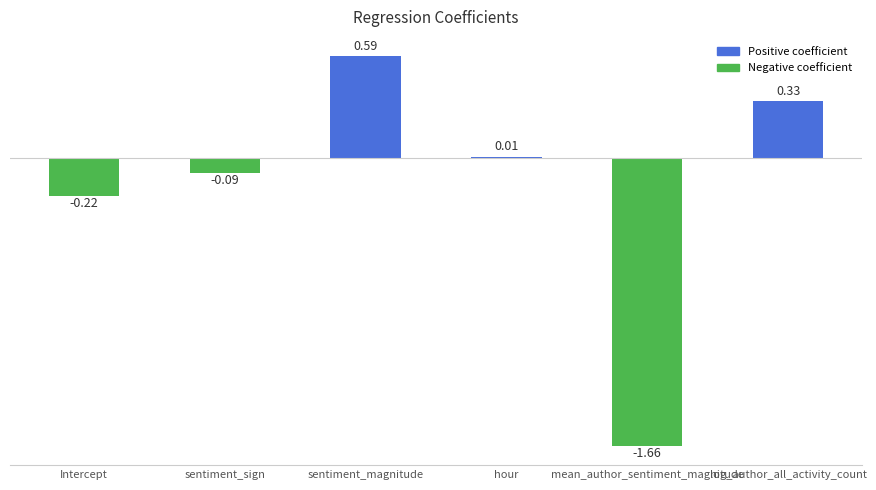

Are the bars grouped side by side (vs. stacked)?

No